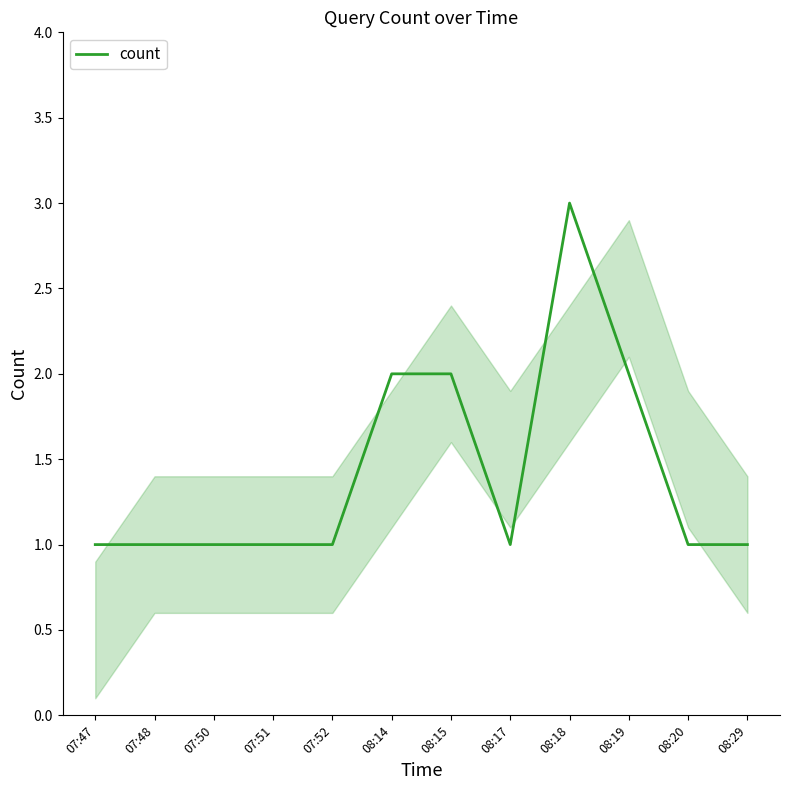

Count the values in the range 1 to 2.

11